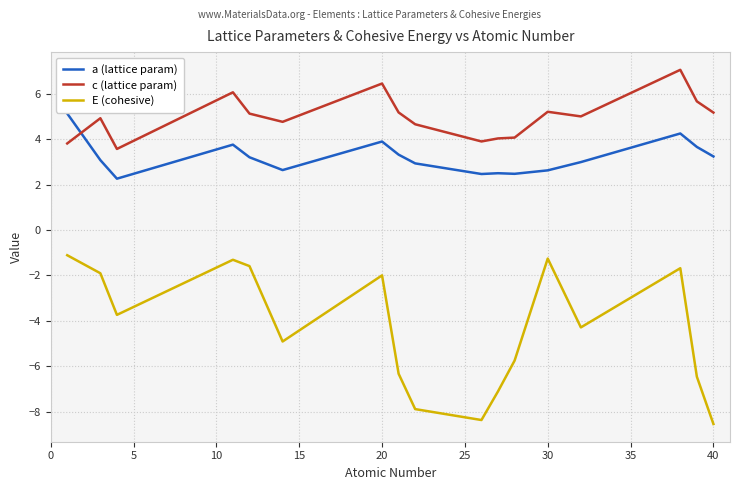

True or false: E (cohesive) and a (lattice param) intersect in this chart.

False